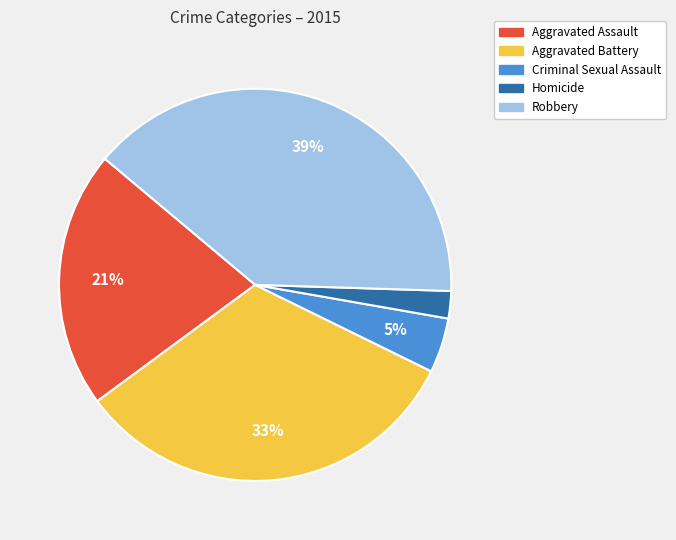

Is there any slice that represents more than half of the pie?

No